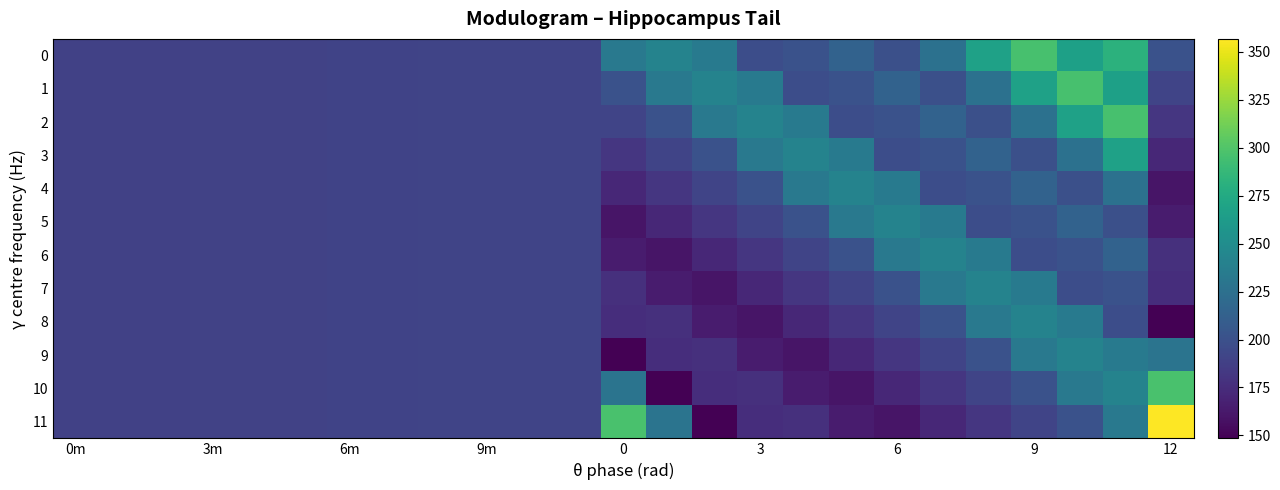

What is the smallest value displayed?

148.5